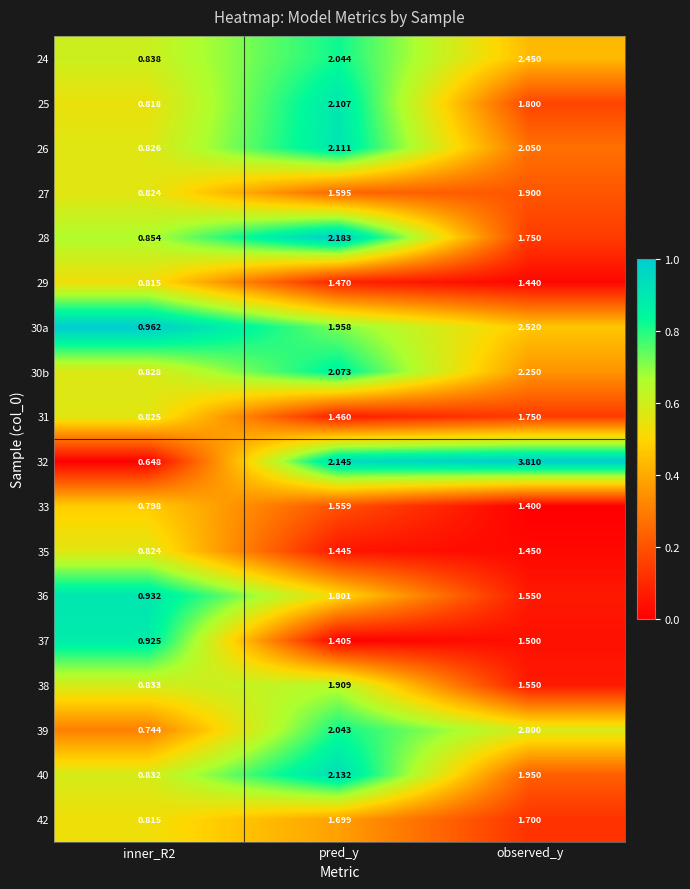

List the series in order of their peak value, highest first.

32, 39, 30a, 24, 30b, 28, 40, 26, 25, 38, 27, 36, 31, 42, 33, 37, 29, 35